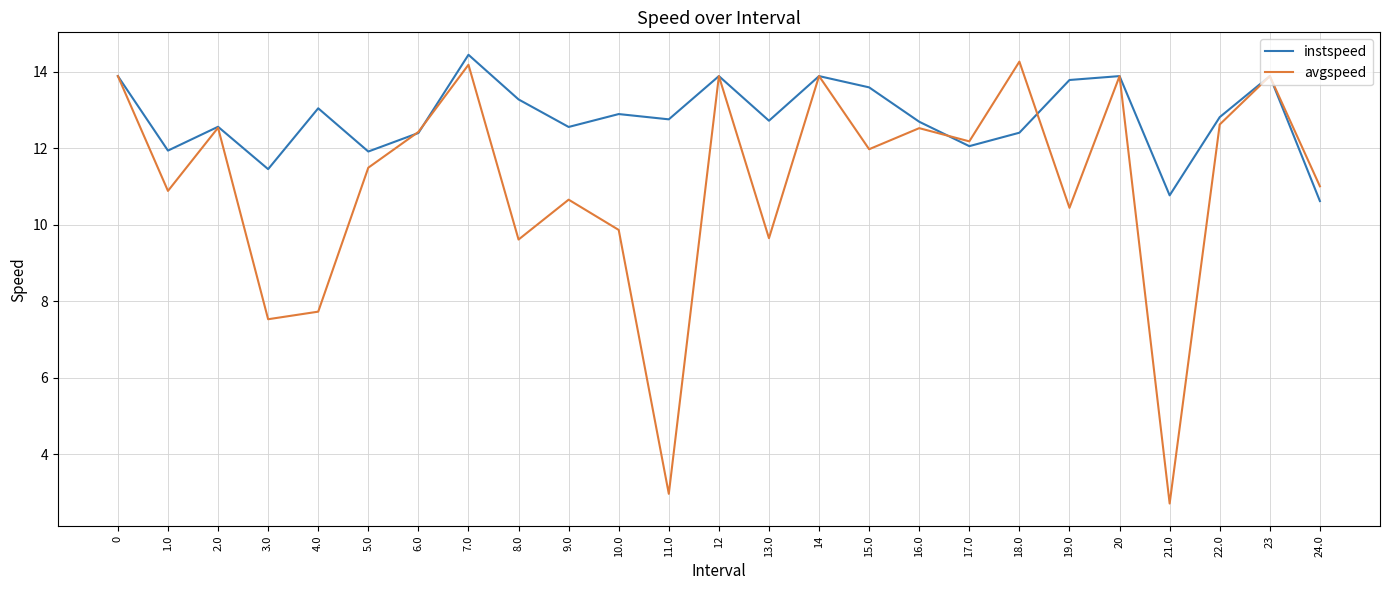

What position from the right is 7.0?

18